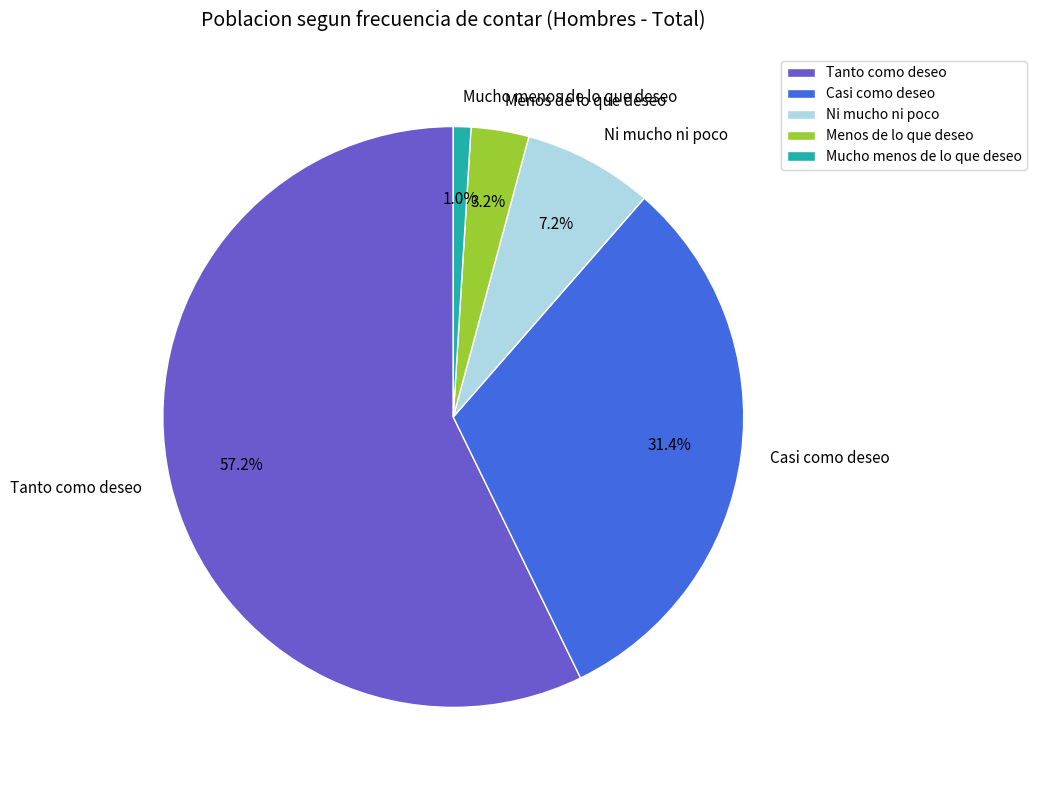

What is the total percentage of Menos de lo que deseo and Mucho menos de lo que deseo?

4.2%